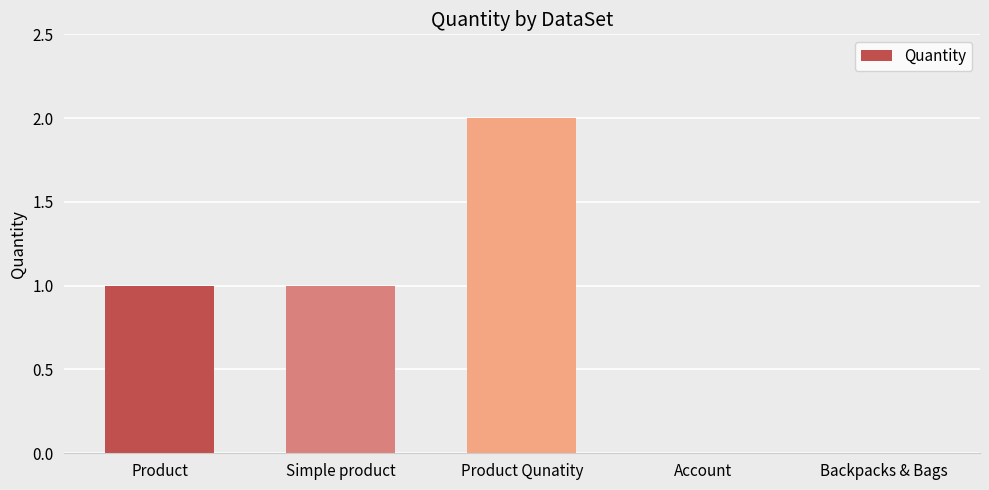

Is it true that the value at Simple product is 1?

True